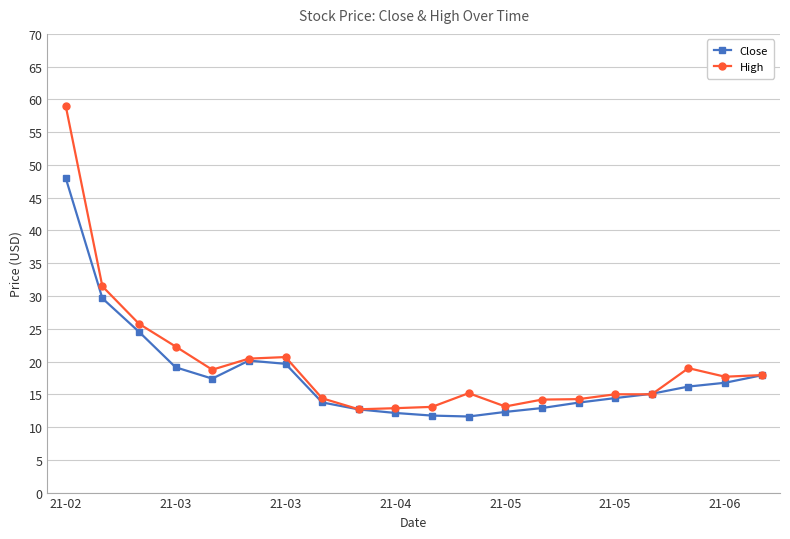

True or false: High has more than 0 interior local peaks.

True